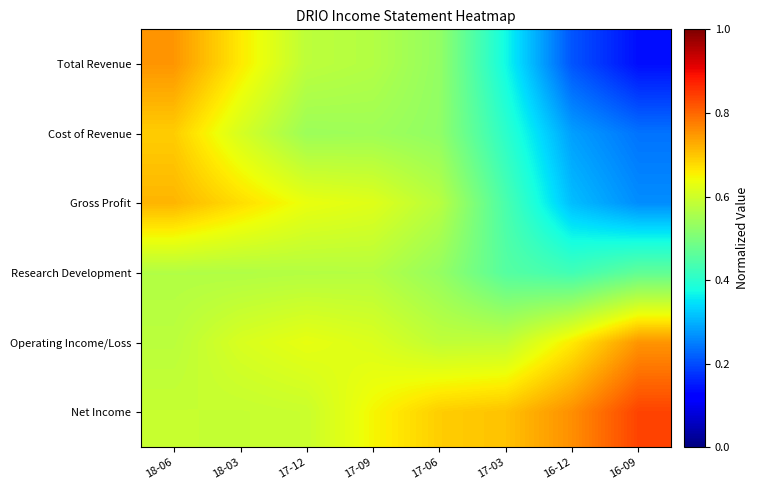

How many categories are shown in the chart?

8